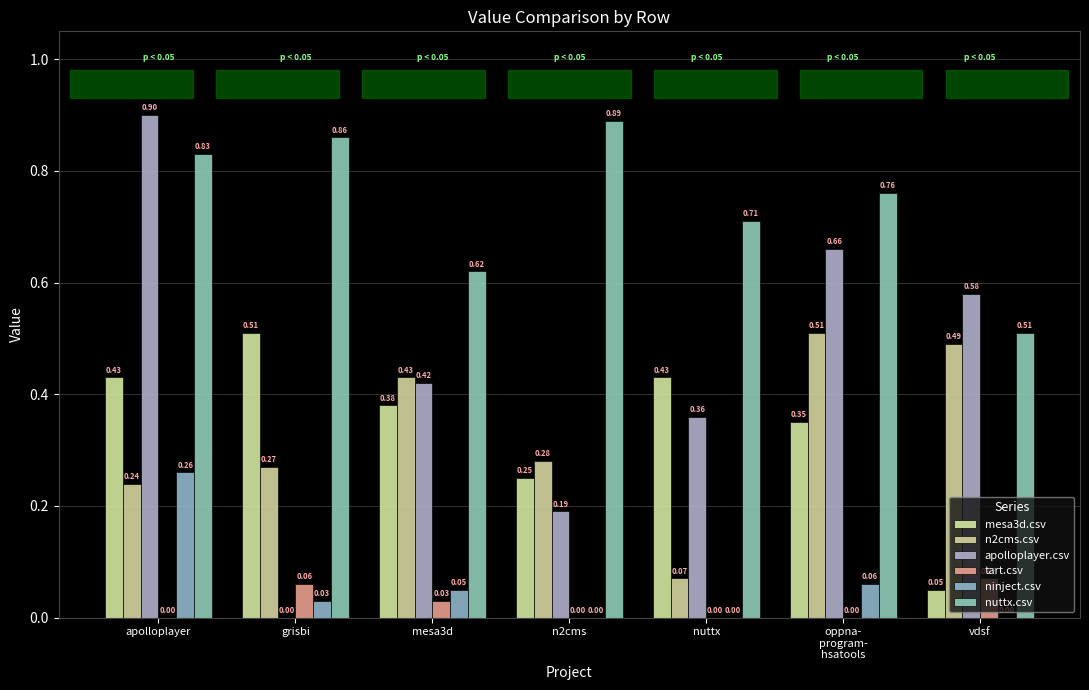

The n2cms.csv series shows 0.4 at grisbi. True or false?

False